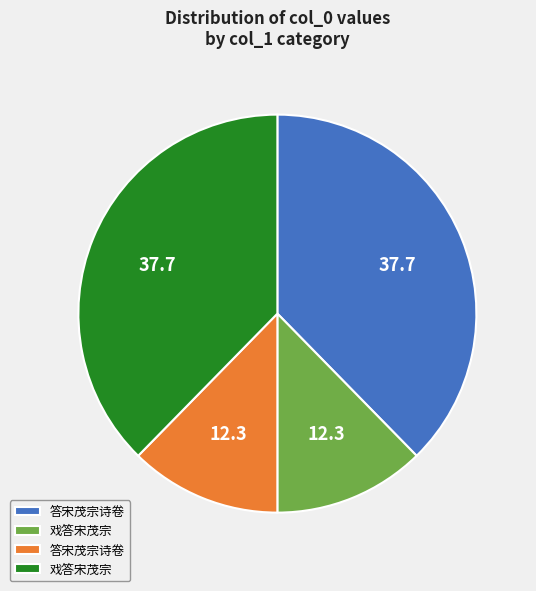

Is there a majority slice in this chart?

No